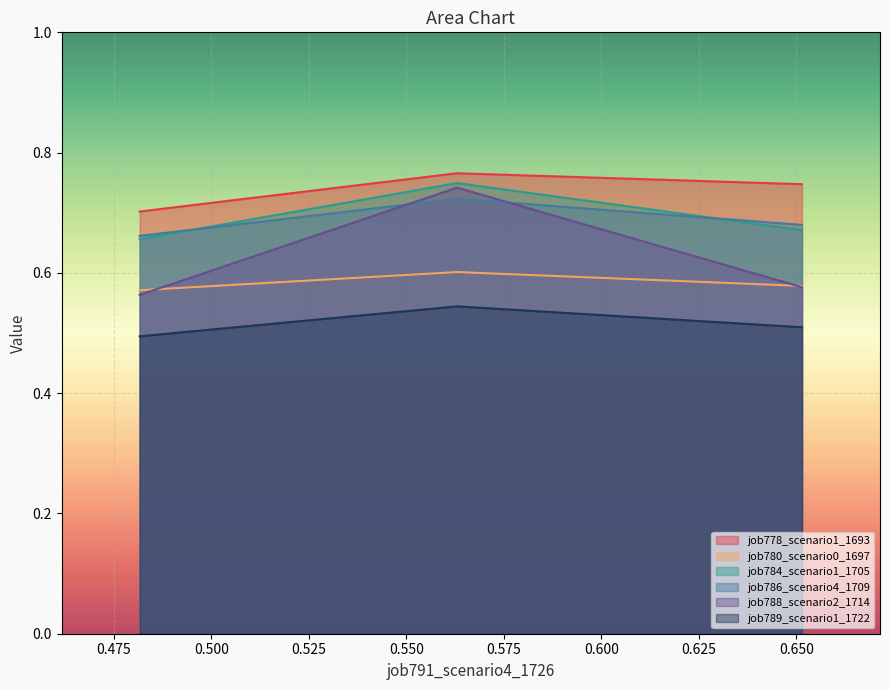

Which series has the widest spread of values?

job788_scenario2_1714